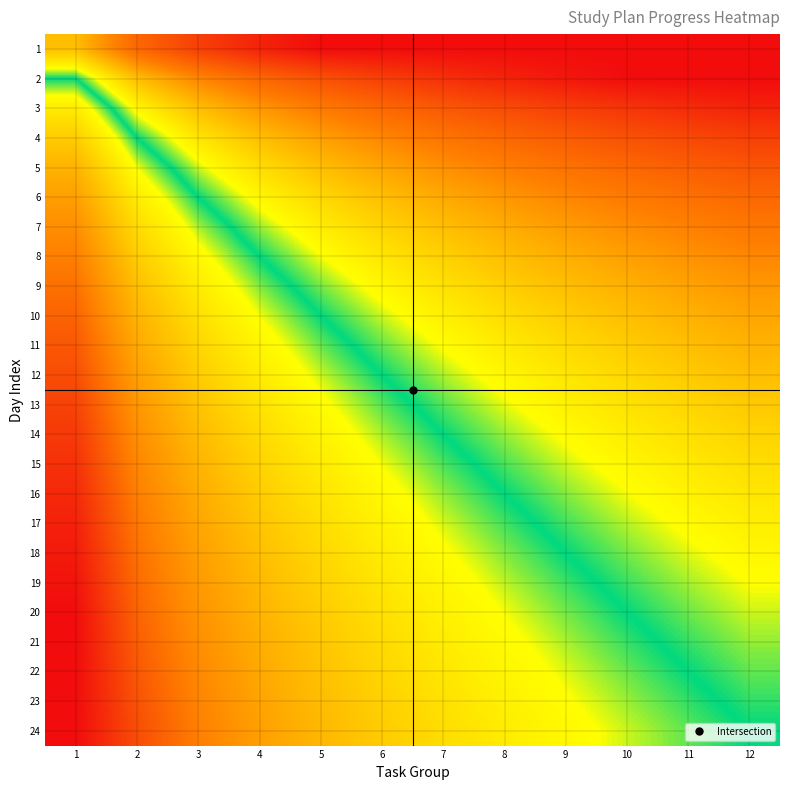

How many categories are shown in the chart?

12